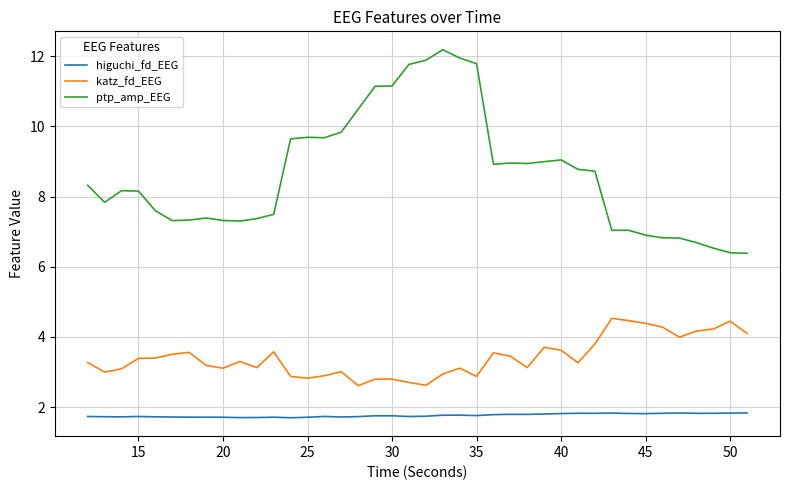

What is the smallest value displayed?

1.7